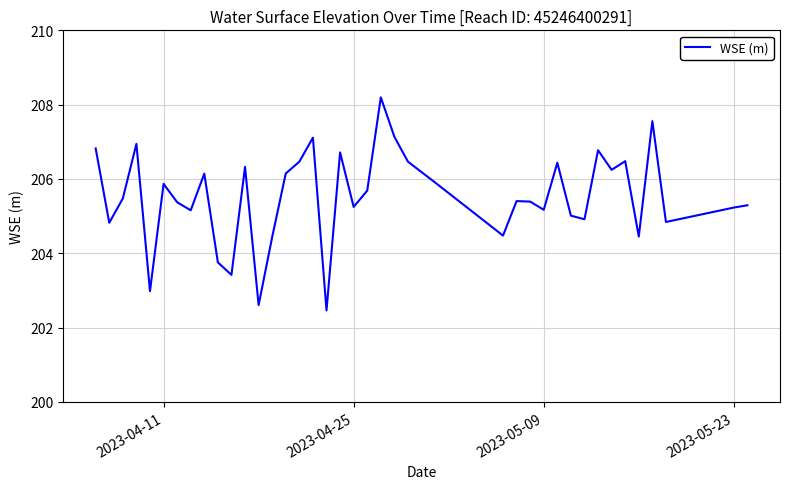

What is the smallest value displayed?

202.5